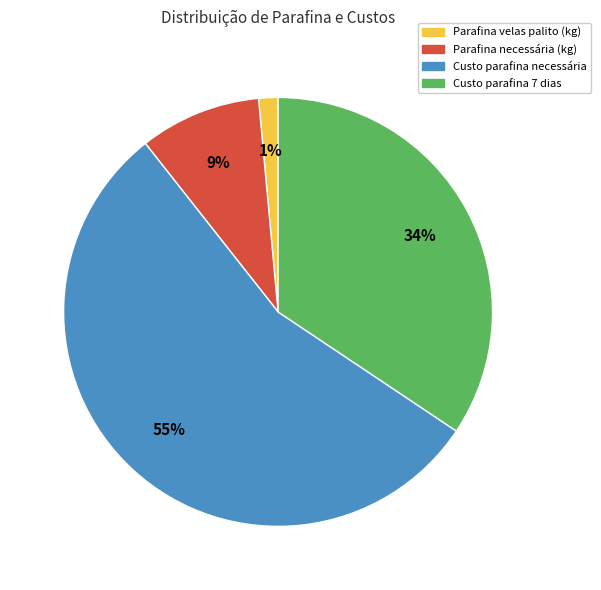

True or false: Parafina necessária (kg) accounts for 20% of the total.

False